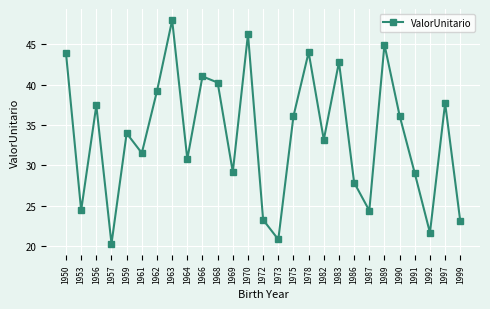

What is the minimum value shown in the chart?

20.3